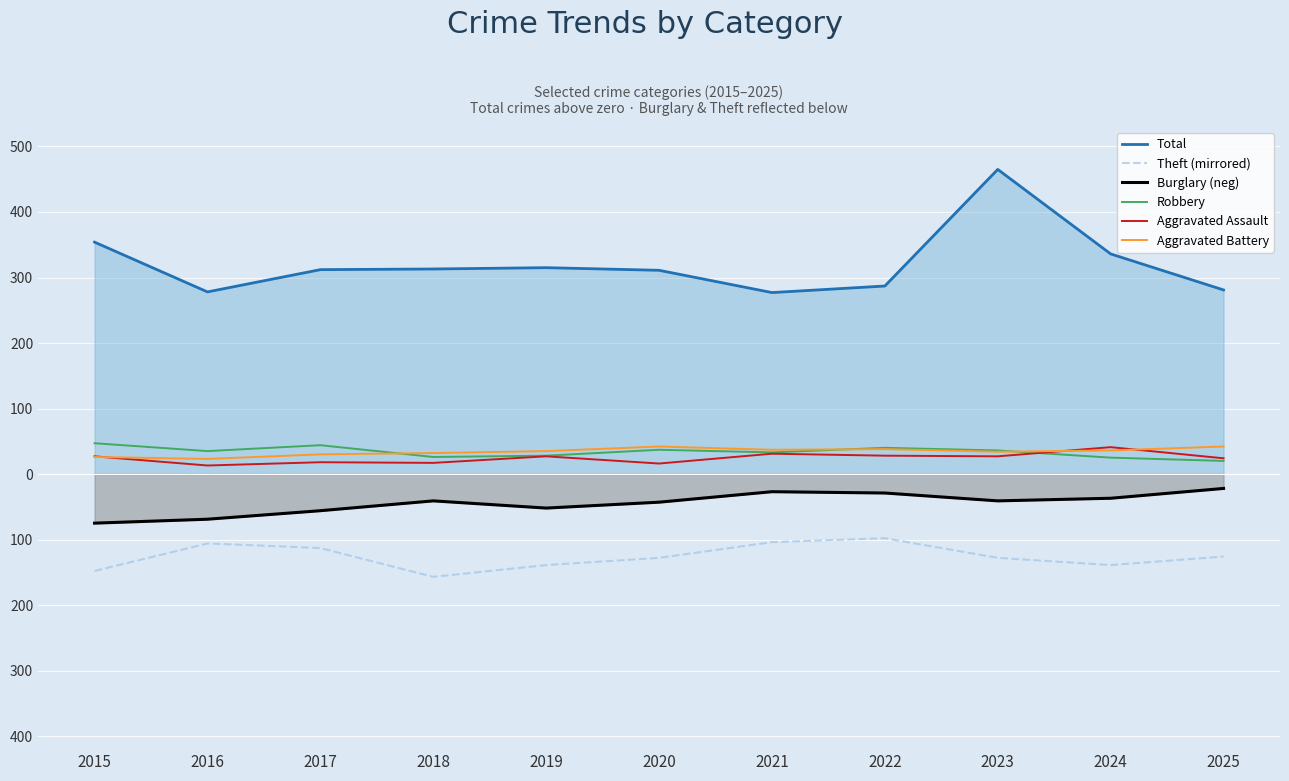

Where does the Total series first go above 312?

2015